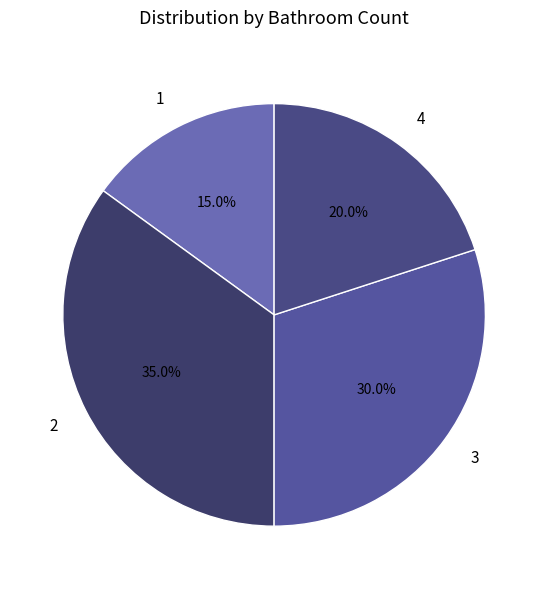

To the nearest percent, what is the combined percentage of 2 and 4?

55%